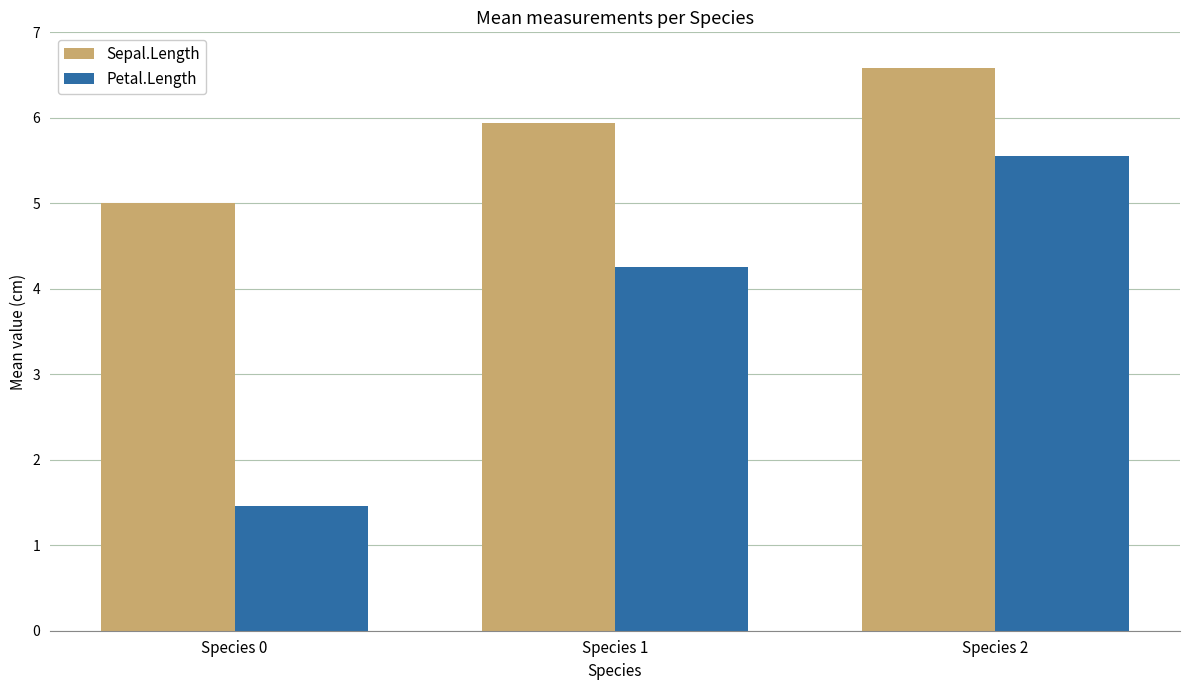

Reading right to left, extract all data points from this chart.

Sepal.Length: Species 2=6.6	Species 1=5.9	Species 0=5.0
Petal.Length: Species 2=5.6	Species 1=4.3	Species 0=1.5